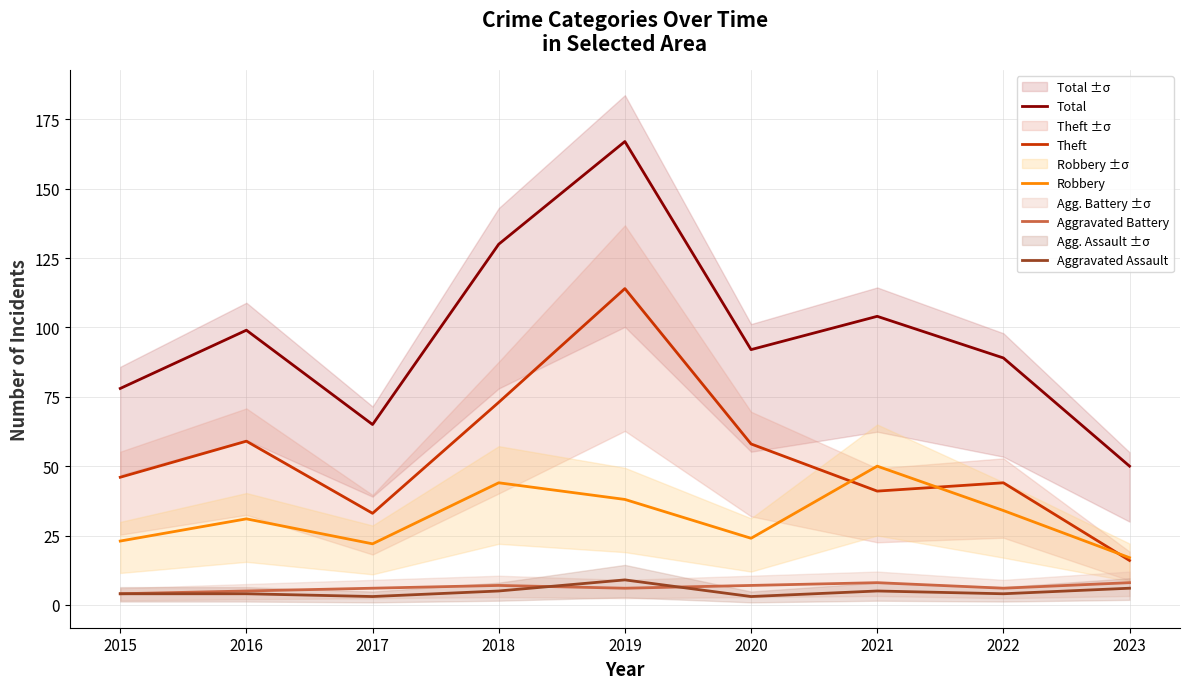

True or false: Total has a value of 11 at 2023.

False